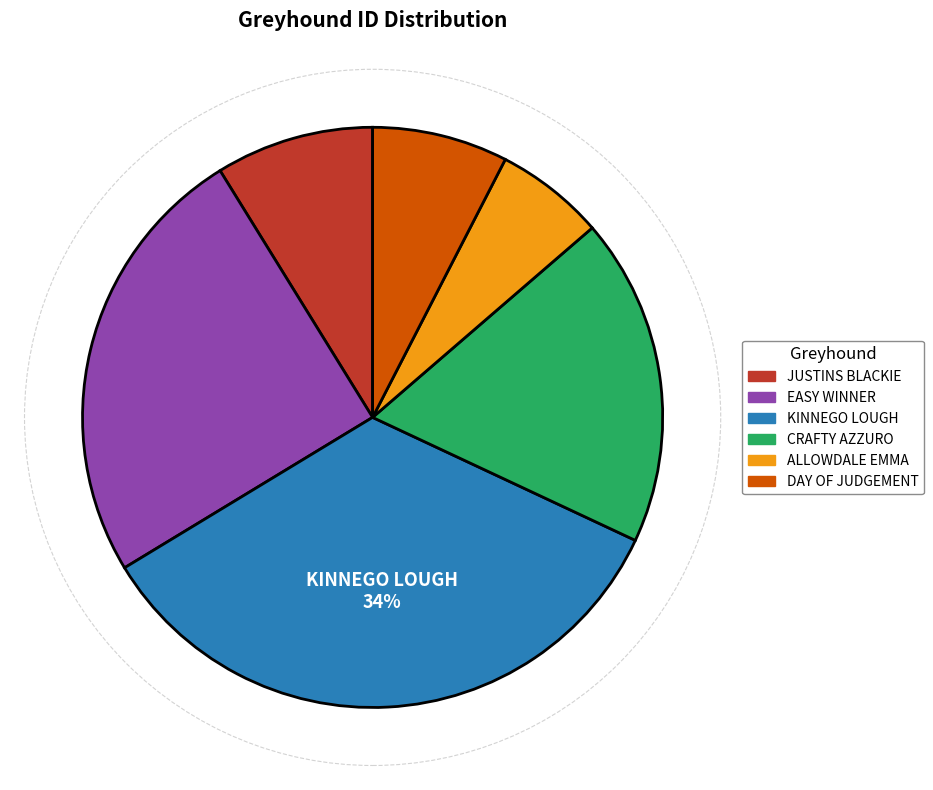

Rank the categories by value from lowest to highest.

ALLOWDALE EMMA, DAY OF JUDGEMENT, JUSTINS BLACKIE, CRAFTY AZZURO, EASY WINNER, KINNEGO LOUGH